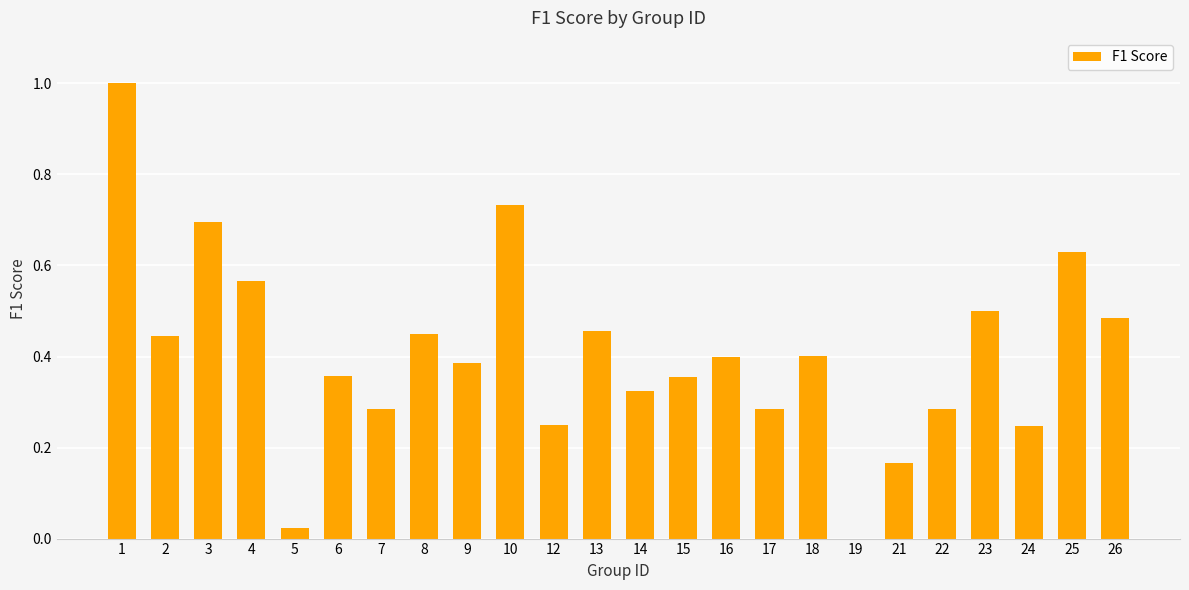

The chart shows a value of 0.4 at 18. True or false?

True